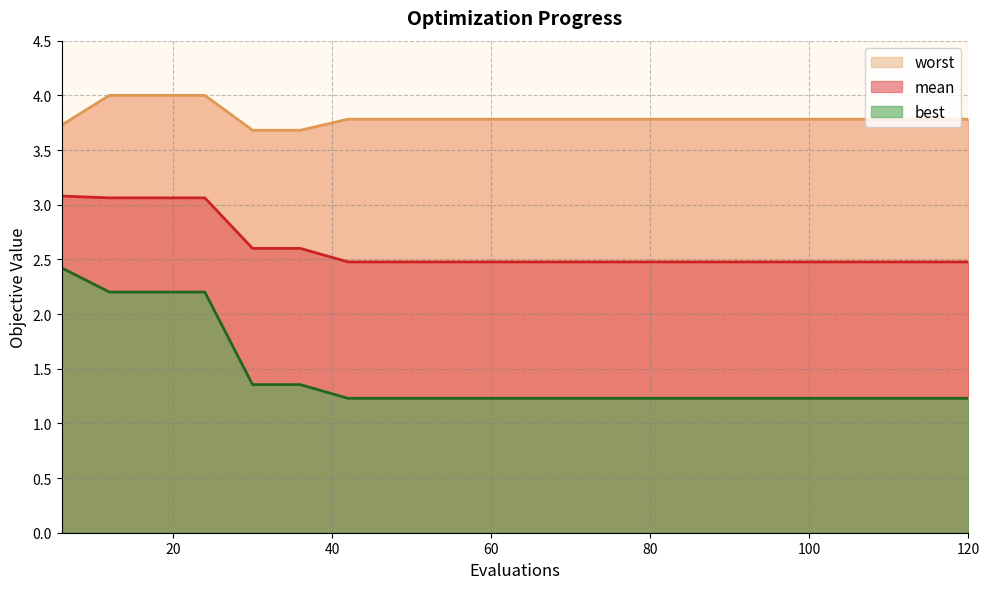

At how many categories does at least one series exceed 1?

20